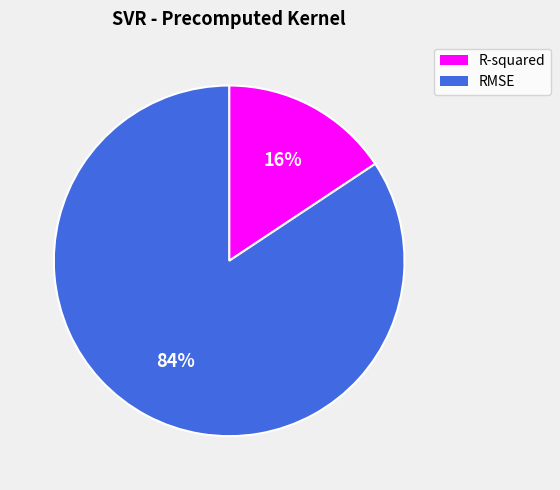

To the nearest percent, what is the average slice percentage?

50%